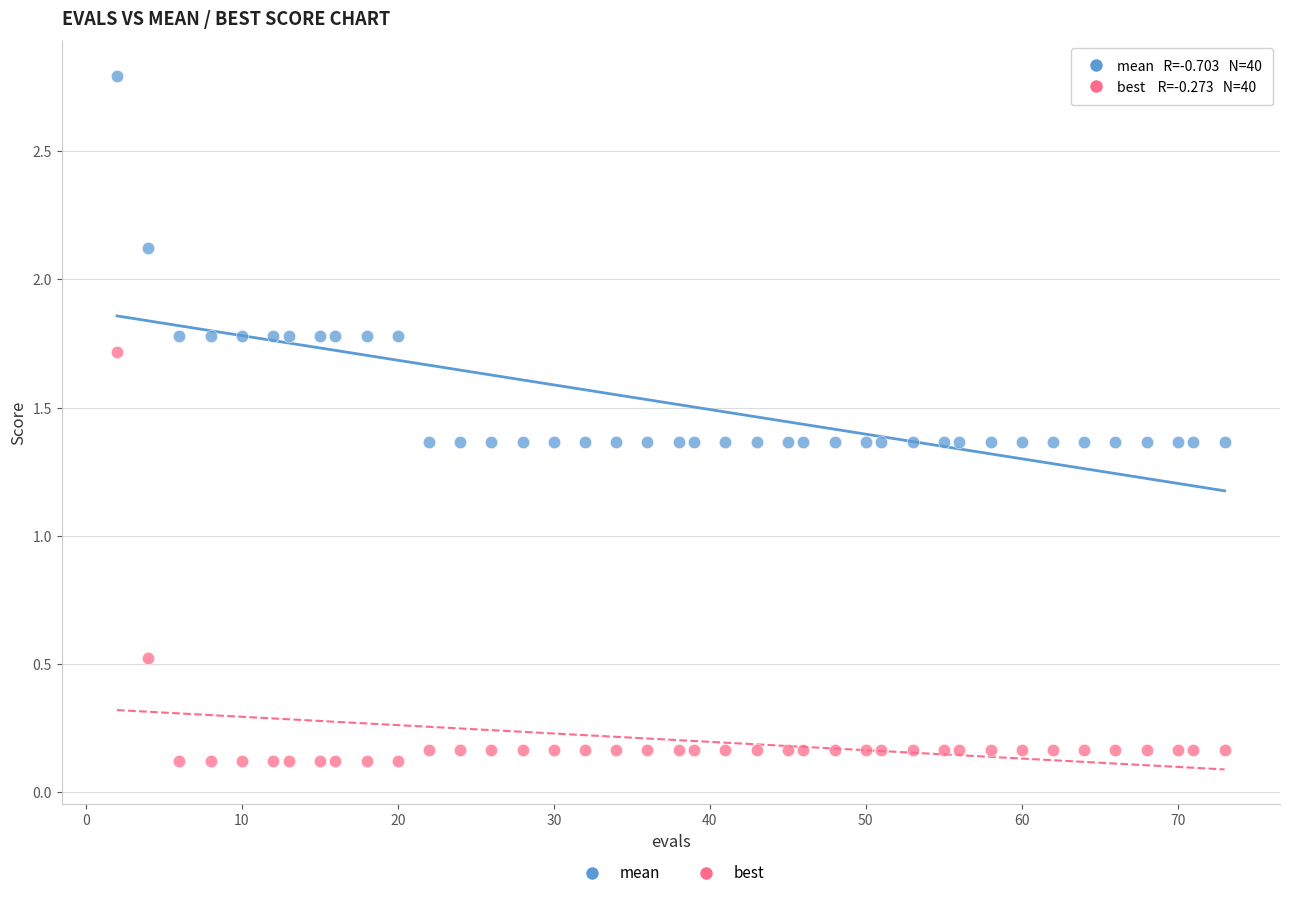

In the mean series, what Y value is closest to 2?

2.1